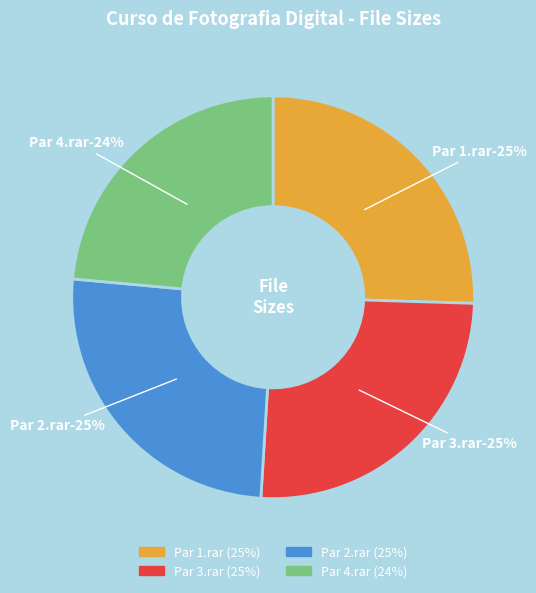

The Curso de Fotografia Digital Par 1.rar slice represents 25% of the pie. True or false?

True